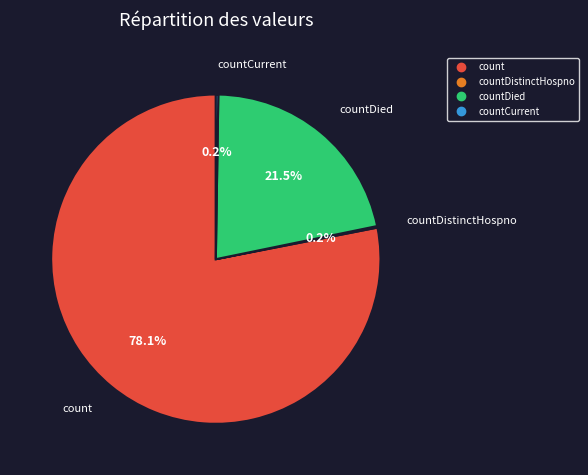

Is there a majority slice in this chart?

Yes